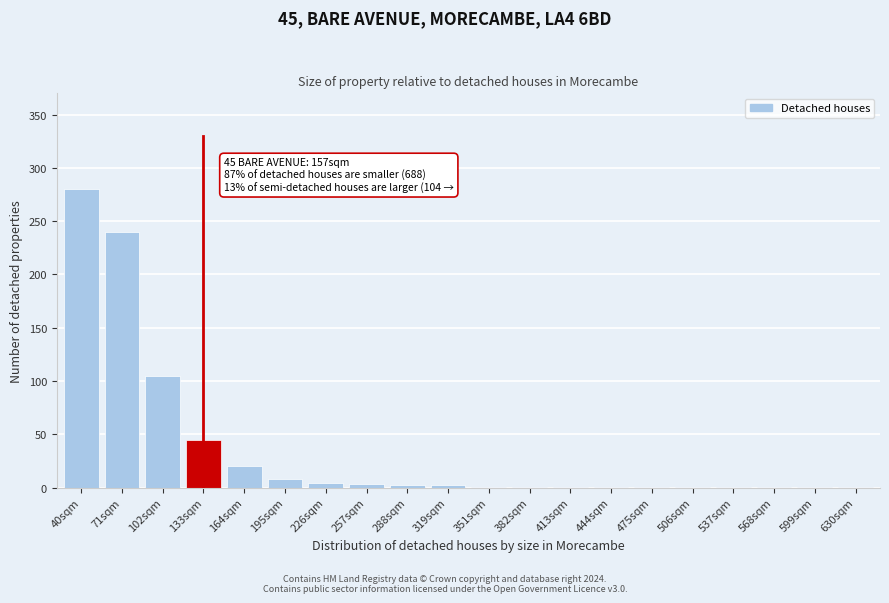

Where is the data nearest to the value 140?

102sqm